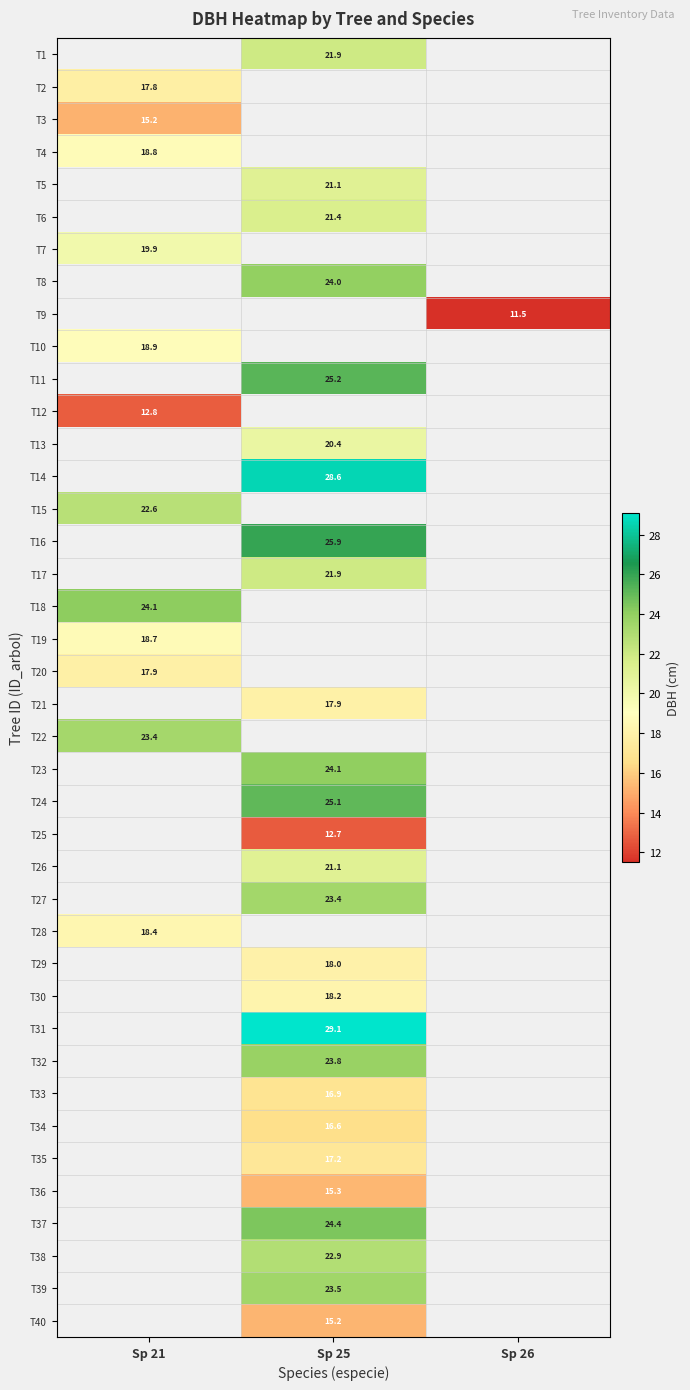

What is the maximum value shown in the chart?

29.1